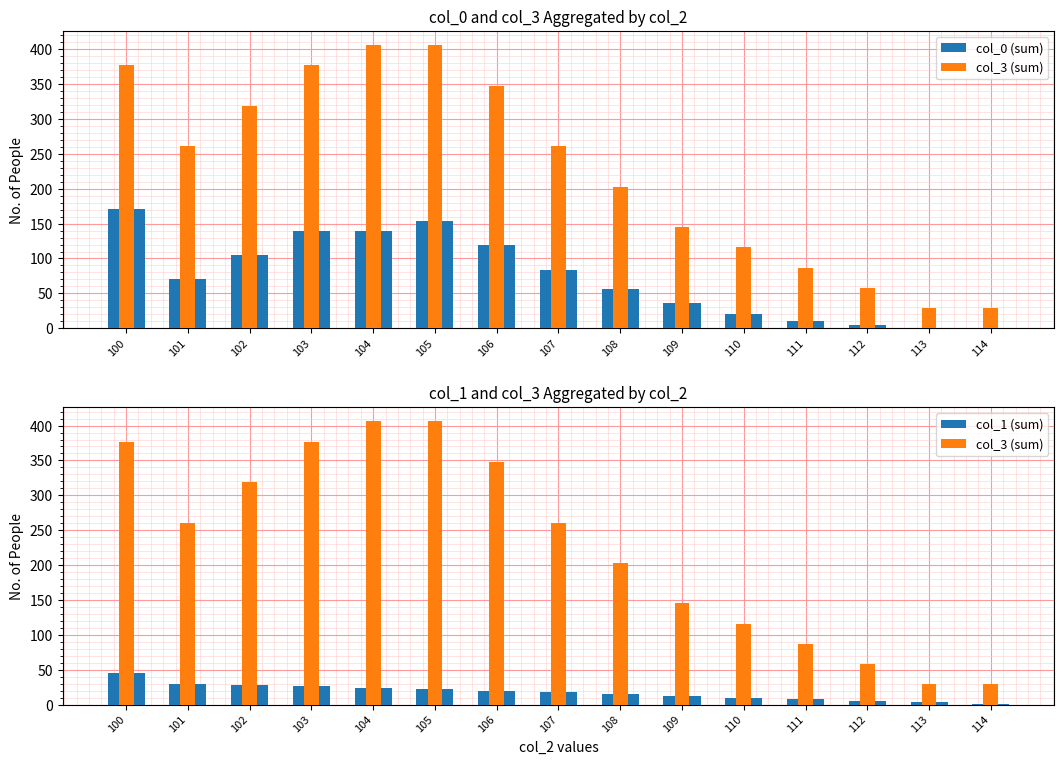

Reading right to left, transcribe all the data shown in this chart.

col_0 (sum): 114=0	113=1	112=4	111=10	110=20	109=36	108=56	107=84	106=120	105=154	104=140	103=140	102=105	101=70	100=171
col_3 (sum): 114=29	113=29	112=58	111=87	110=116	109=145	108=203	107=261	106=348	105=406	104=406	103=377	102=319	101=261	100=377
col_1 (sum): 114=1	113=3	112=5	111=8	110=10	109=12	108=15	107=18	106=20	105=22	104=24	103=26	102=28	101=30	100=45